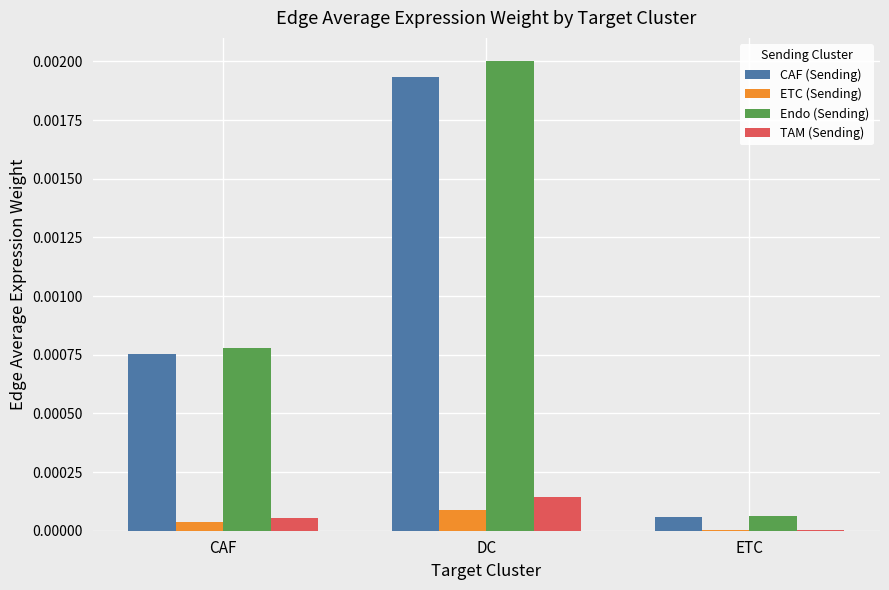

Is the value of Endo (Sending) at DC greater than the value of ETC (Sending) at ETC?

Yes